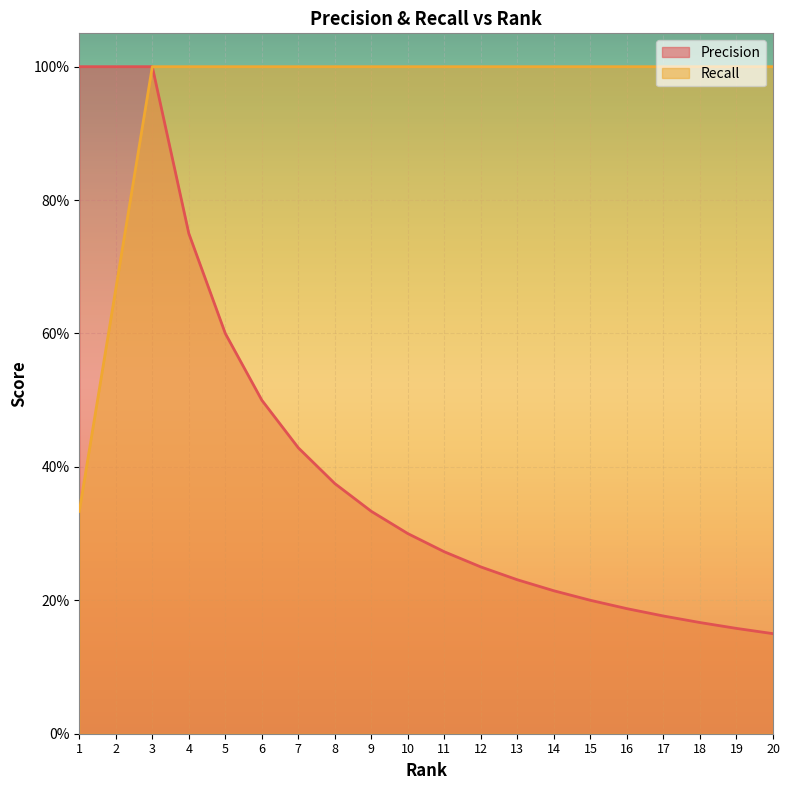

What is the difference between the Precision values at 5 and 9?

0.3